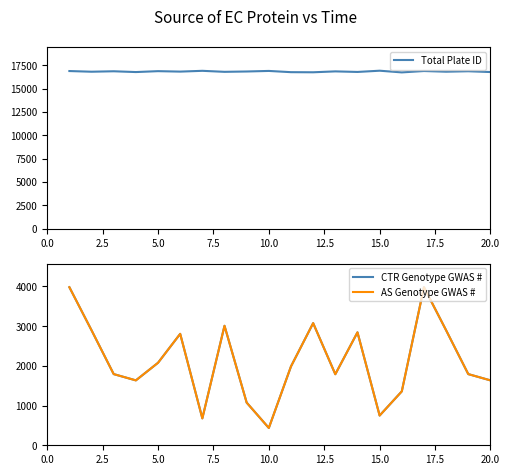

What is the value of the AS Genotype GWAS # point at the 5th from the left?

2078